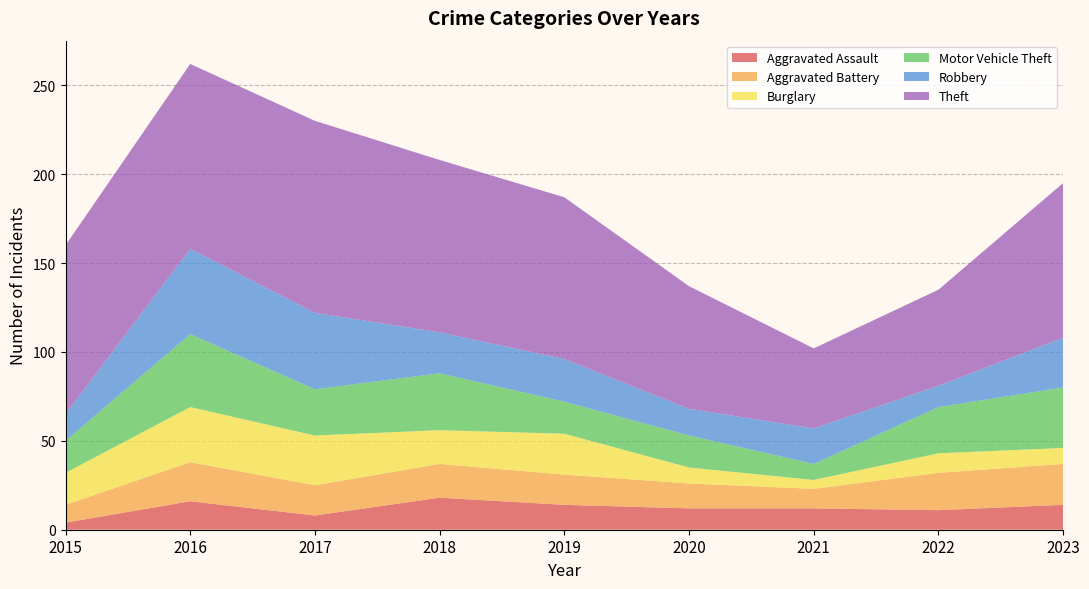

Reading left to right, what are all the values shown in this chart?

Aggravated Assault: 2015=4	2016=16	2017=8	2018=18	2019=14	2020=12	2021=12	2022=11	2023=14
Aggravated Battery: 2015=10	2016=22	2017=17	2018=19	2019=17	2020=14	2021=11	2022=21	2023=23
Burglary: 2015=18	2016=31	2017=28	2018=19	2019=23	2020=9	2021=5	2022=11	2023=9
Motor Vehicle Theft: 2015=18	2016=41	2017=26	2018=32	2019=18	2020=18	2021=9	2022=26	2023=34
Robbery: 2015=15	2016=48	2017=43	2018=23	2019=24	2020=15	2021=20	2022=12	2023=28
Theft: 2015=95	2016=104	2017=108	2018=97	2019=91	2020=69	2021=45	2022=54	2023=87